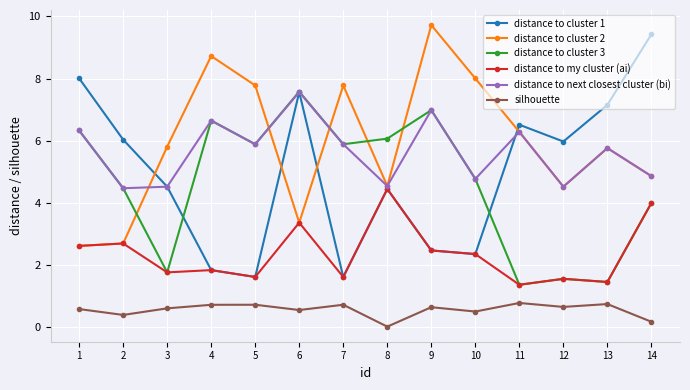

What is the minimum value for distance to my cluster (ai)?

1.4